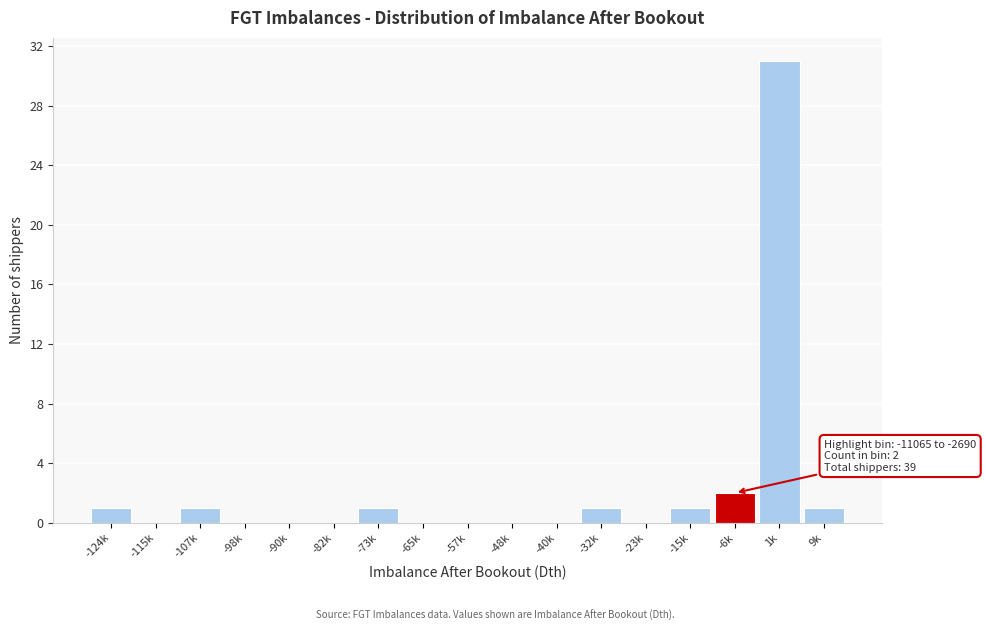

Reading right to left, list all the values displayed in this chart.

9k=1	1k=31	-6k=2	-15k=1	-23k=0	-32k=1	-40k=0	-48k=0	-57k=0	-65k=0	-73k=1	-82k=0	-90k=0	-98k=0	-107k=1	-115k=0	-124k=1